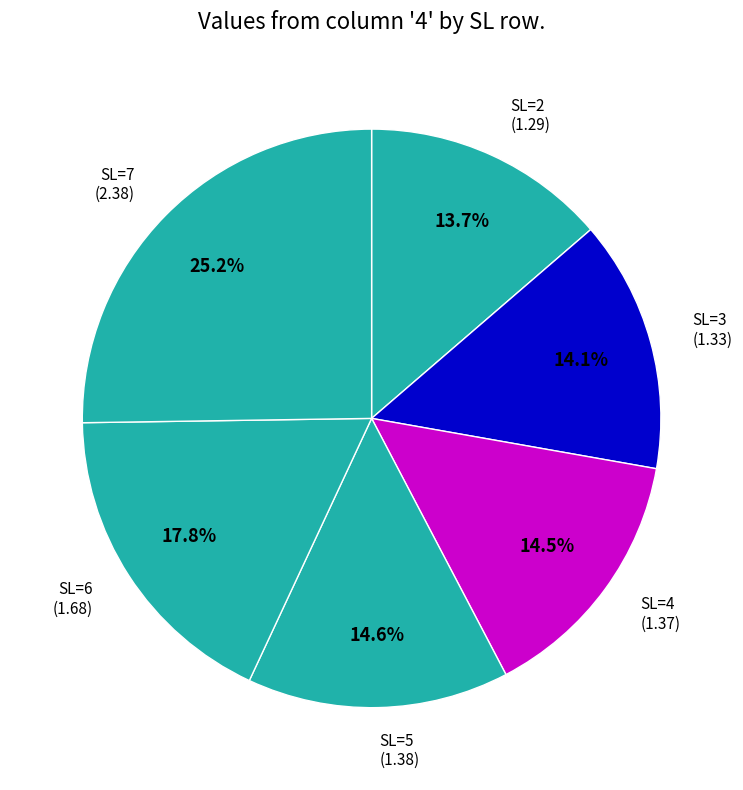

How many slices are in this pie chart?

6